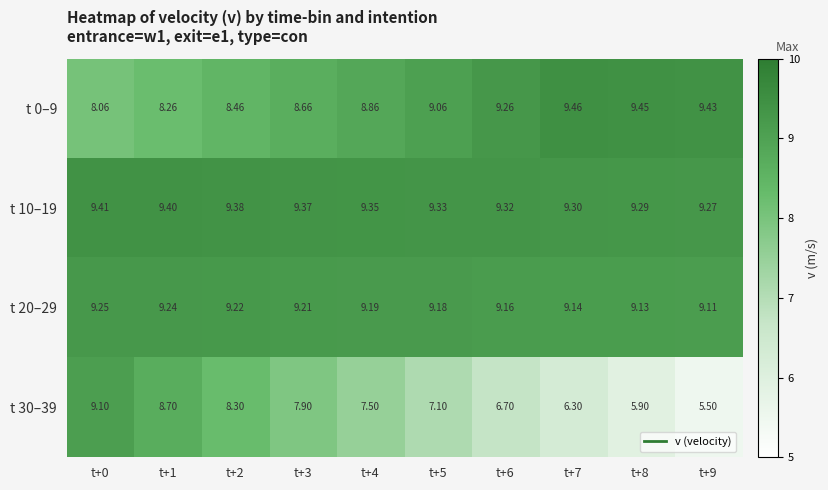

What is the difference between the highest and lowest values at t+9?

3.9